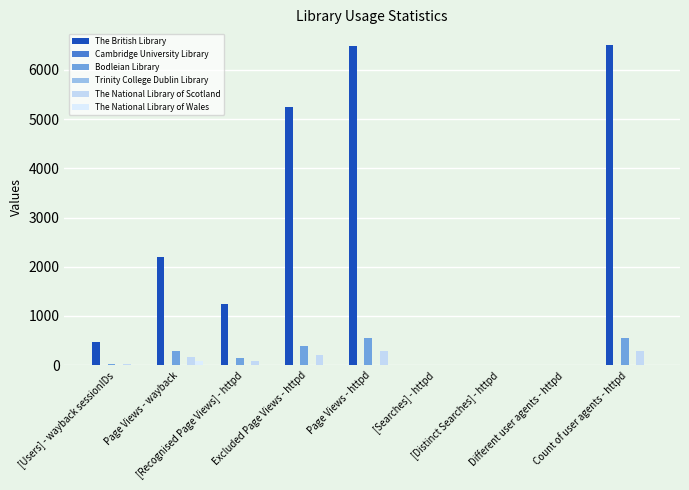

What is the label of the 9th bar from the left?

Count of user agents - httpd